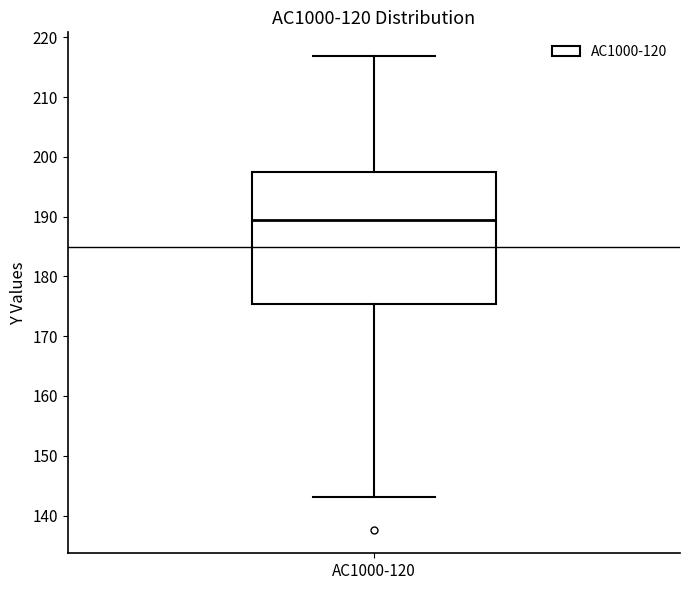

Where is the lower edge of the box for AC1000-120 on the y-axis? The values are not printed on the chart, so give them approximately, as read against the axis.

175